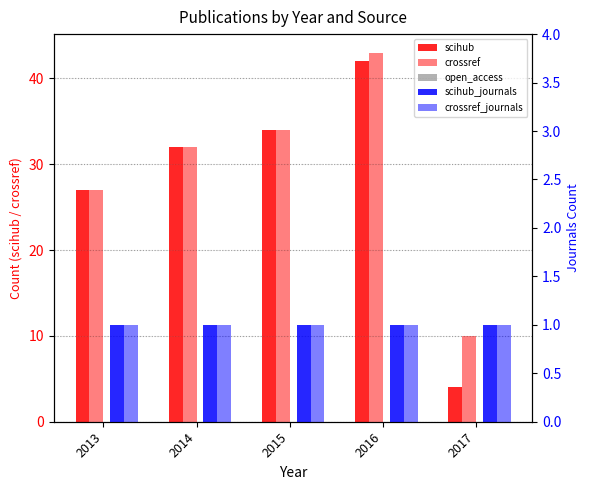

Is it true that crossref_journals equals 1 at 2015?

False